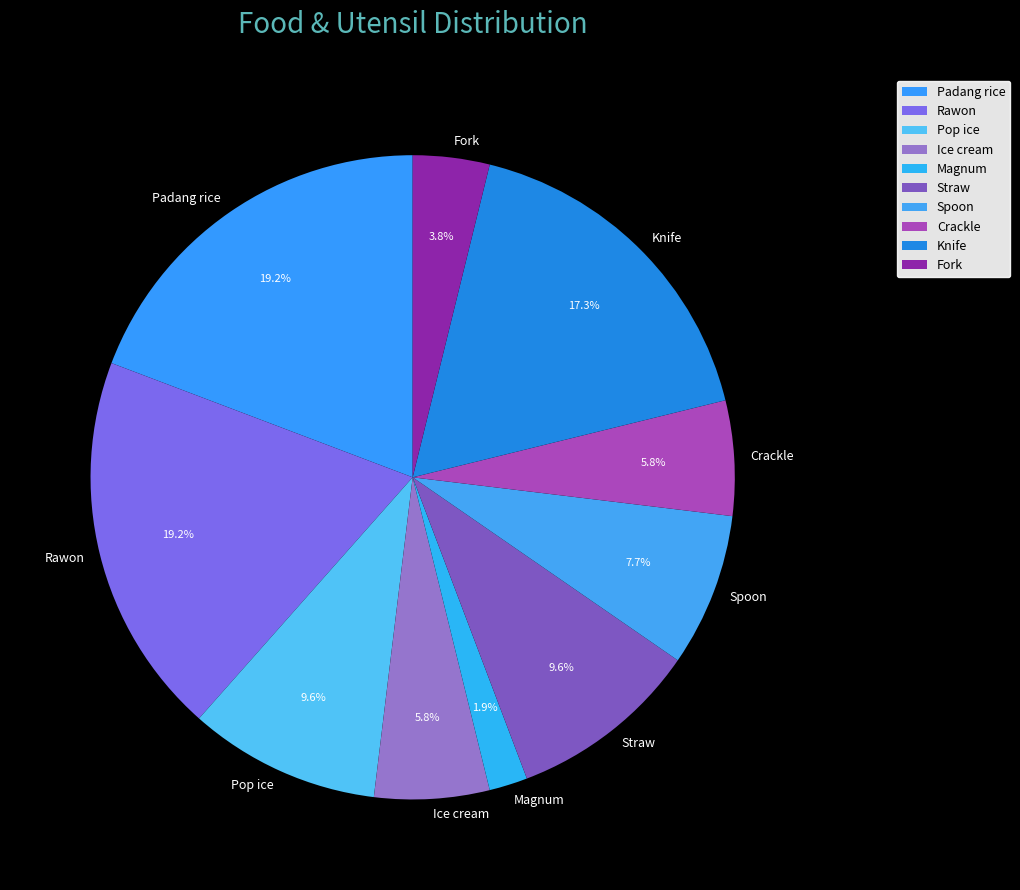

How many slices are in this pie chart?

10